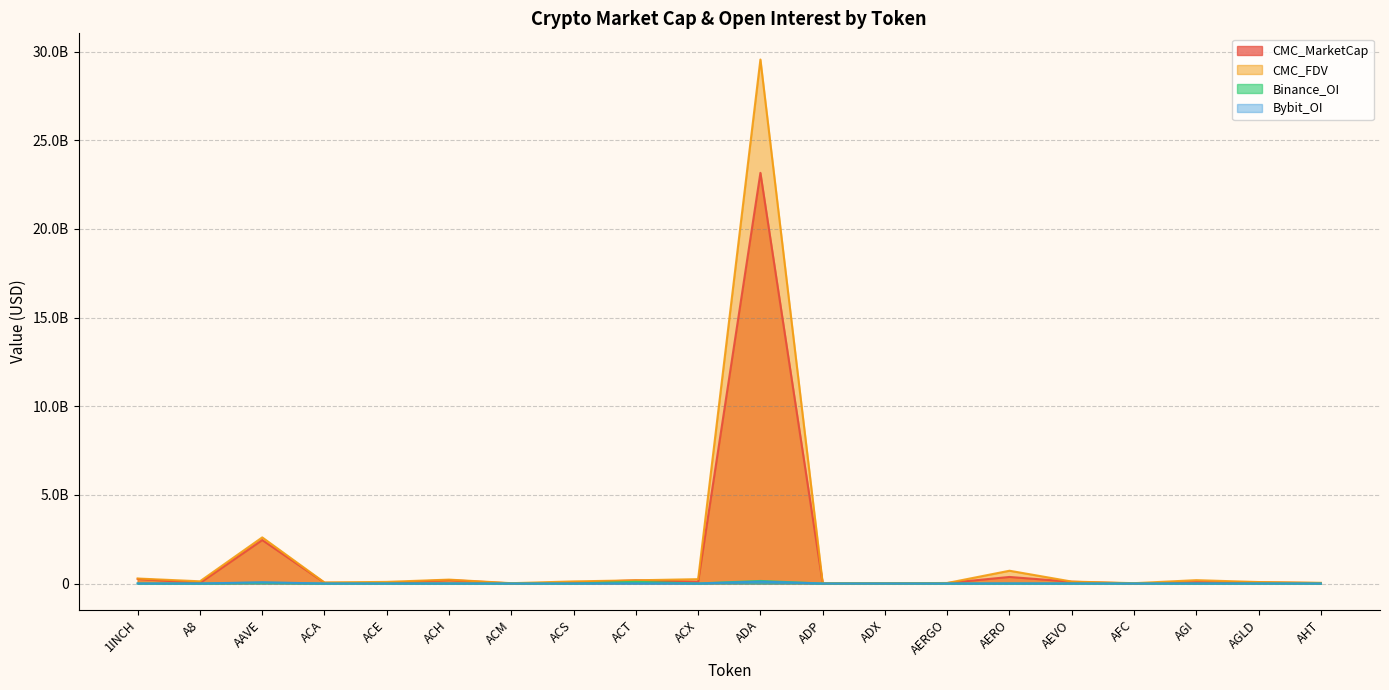

The Binance_OI series shows -47506391.5 at ACM. True or false?

False